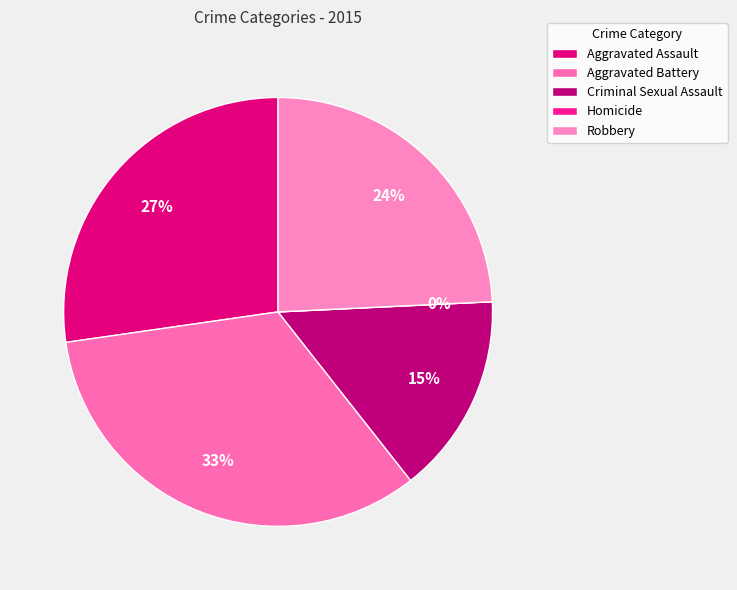

Rank the categories by value from lowest to highest.

Homicide, Criminal Sexual Assault, Robbery, Aggravated Assault, Aggravated Battery